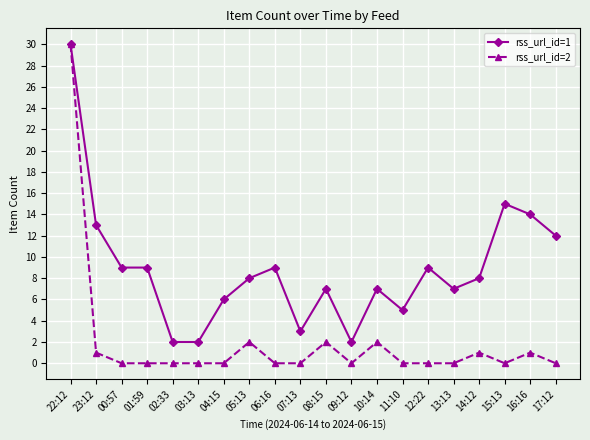

What is the highest value of the rss_url_id=1 series?

30